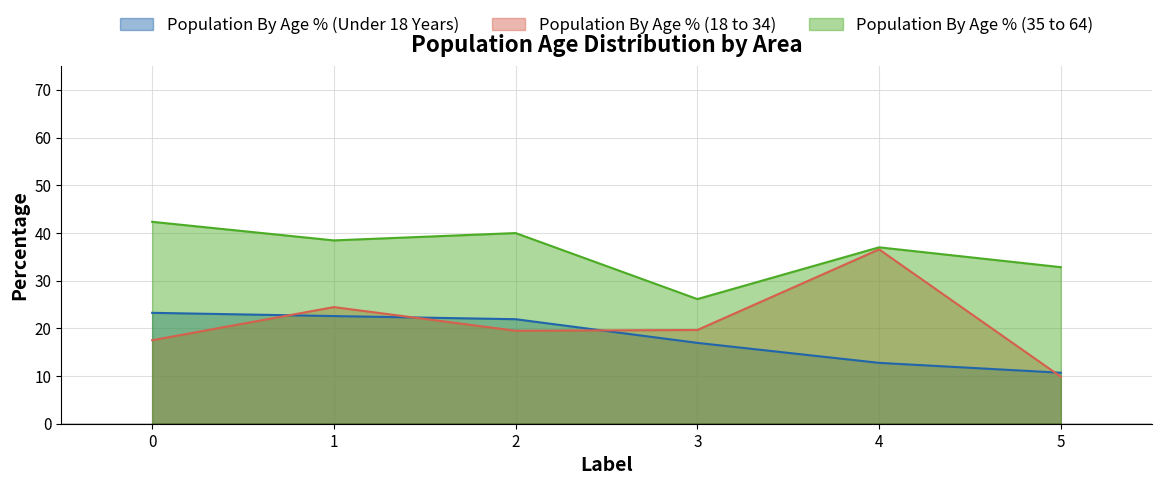

Rank the categories by Population By Age % (Under 18 Years) value from lowest to highest.

5, 4, 3, 2, 1, 0